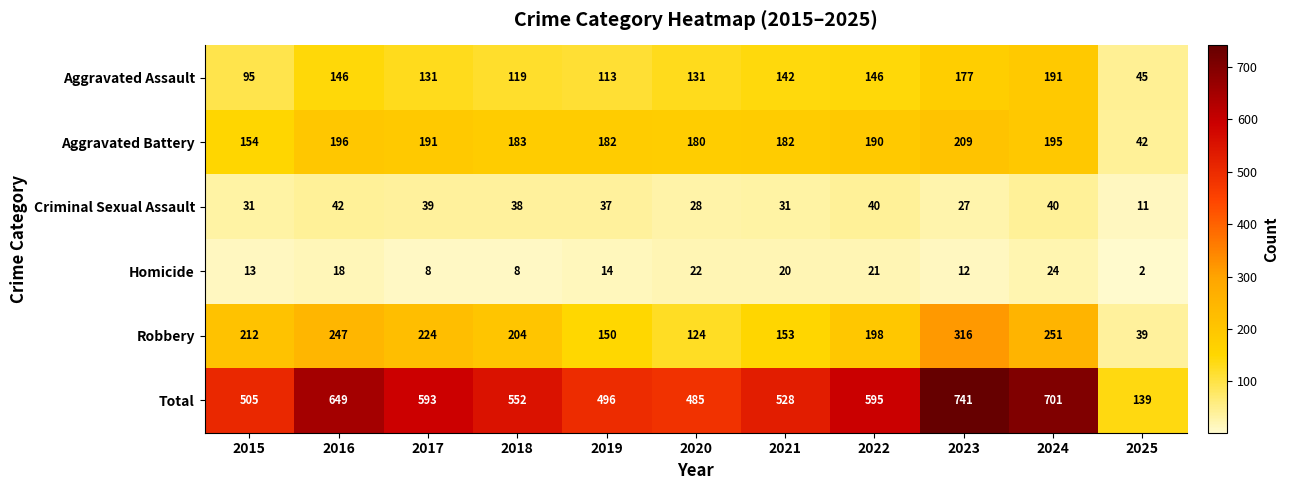

Where does the Criminal Sexual Assault series first go above 37?

2016